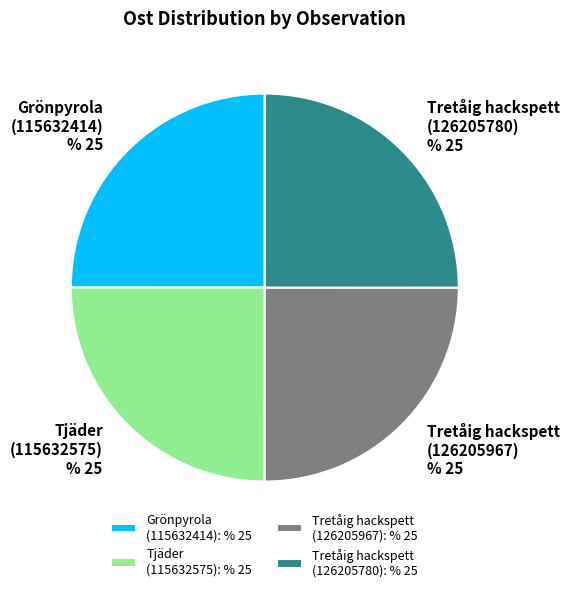

Does Tretåig hackspett (126205780) account for over 50% of the chart?

No